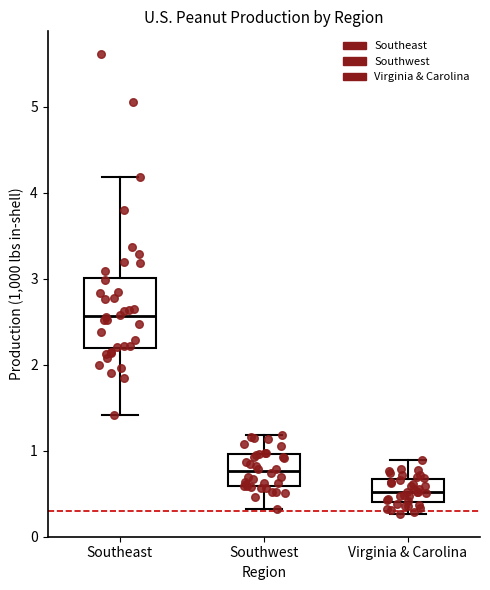

Which box is the tallest, from its lower edge to its upper edge?

Southeast